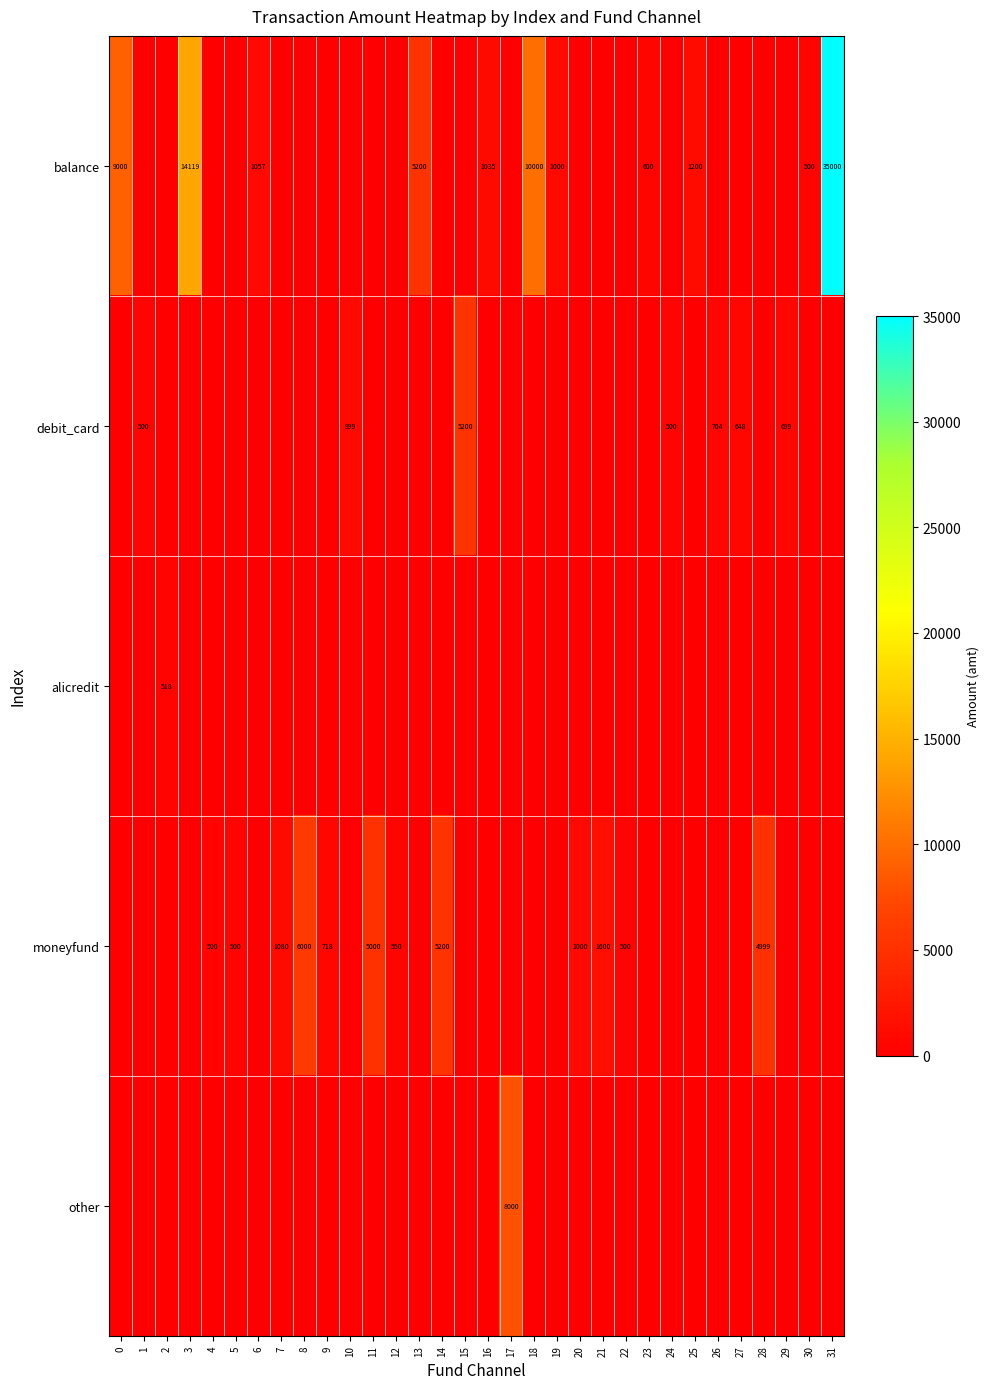

True or false: other has a value of 8000 at 17.

True